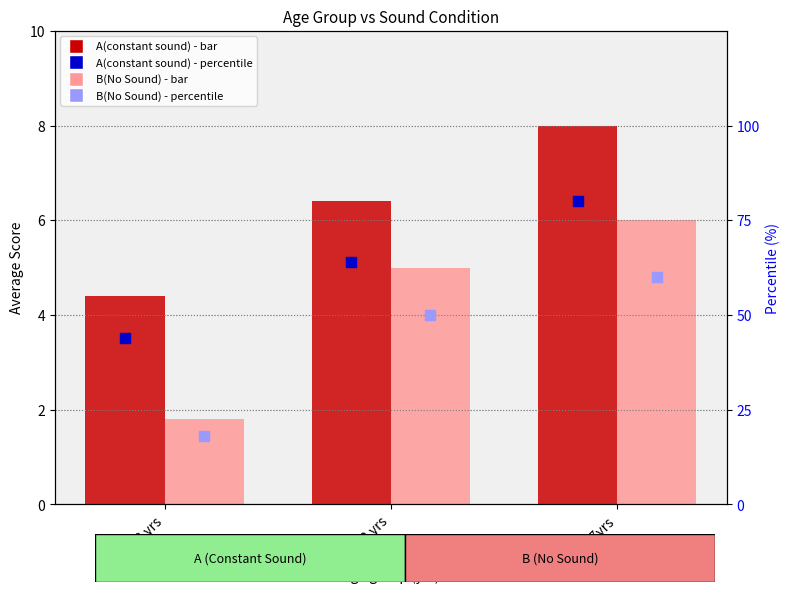

Which series has the widest spread of Y values?

B(No Sound) percentile